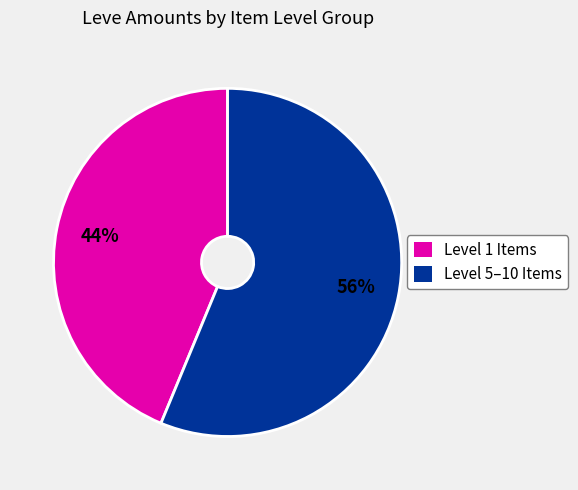

The Level 5–10 Items slice represents 64% of the pie. True or false?

False